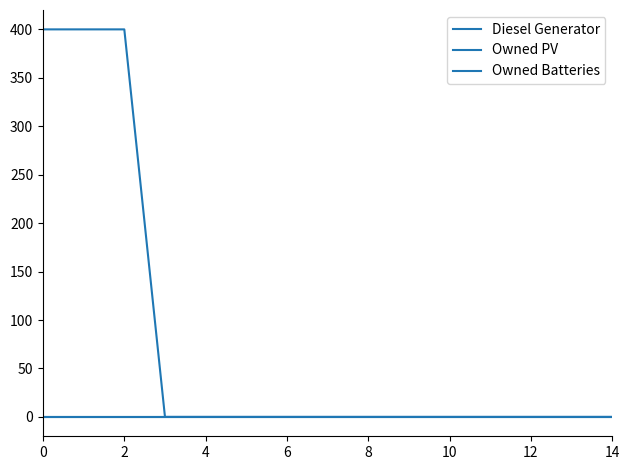

Does the chart have visible grid lines?

No